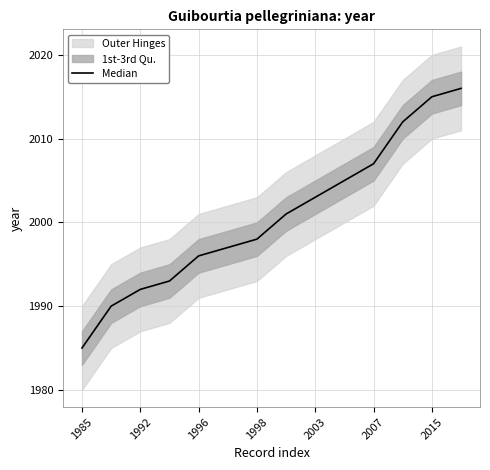

At which label is the value closest to 2000?

7